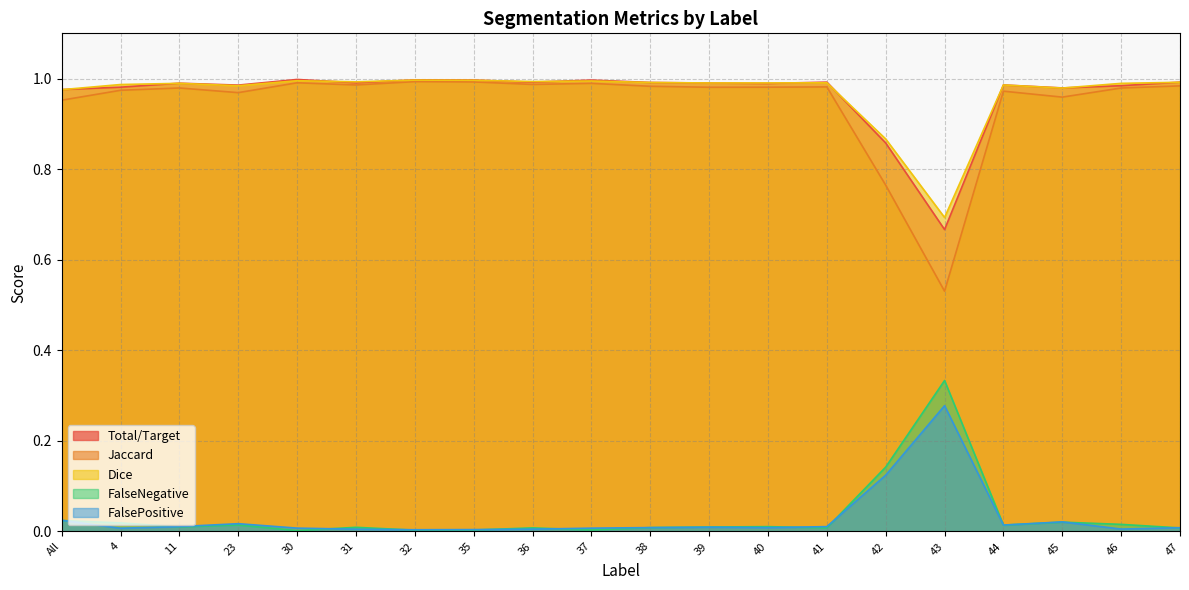

Rank the series at 37 from lowest to highest value.

FalseNegative, FalsePositive, Jaccard, Dice, Total/Target